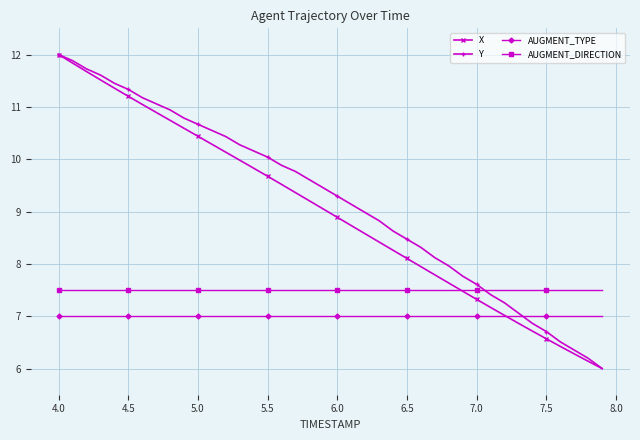

Reading left to right, what are all the values shown in this chart?

X: 12.0	11.8	11.7	11.5	11.4	11.2	11.0	10.9	10.7	10.6	10.4	10.3	10.1	10.0	9.8	9.7	9.5	9.4	9.2	9.0	8.9	8.7	8.6	8.4	8.3	8.1	7.9	7.8	7.6	7.5	7.3	7.2	7.0	6.9	6.7	6.6	6.4	6.3	6.1	6.0
Y: 12.0	11.9	11.7	11.6	11.5	11.3	11.2	11.1	10.9	10.8	10.7	10.5	10.4	10.3	10.2	10.0	9.9	9.8	9.6	9.5	9.3	9.1	9.0	8.8	8.6	8.5	8.3	8.1	8.0	7.8	7.6	7.4	7.3	7.1	6.9	6.7	6.5	6.4	6.2	6.0
AUGMENT_TYPE: 7.0	7.0	7.0	7.0	7.0	7.0	7.0	7.0	7.0	7.0	7.0	7.0	7.0	7.0	7.0	7.0	7.0	7.0	7.0	7.0	7.0	7.0	7.0	7.0	7.0	7.0	7.0	7.0	7.0	7.0	7.0	7.0	7.0	7.0	7.0	7.0	7.0	7.0	7.0	7.0
AUGMENT_DIRECTION: 7.5	7.5	7.5	7.5	7.5	7.5	7.5	7.5	7.5	7.5	7.5	7.5	7.5	7.5	7.5	7.5	7.5	7.5	7.5	7.5	7.5	7.5	7.5	7.5	7.5	7.5	7.5	7.5	7.5	7.5	7.5	7.5	7.5	7.5	7.5	7.5	7.5	7.5	7.5	7.5